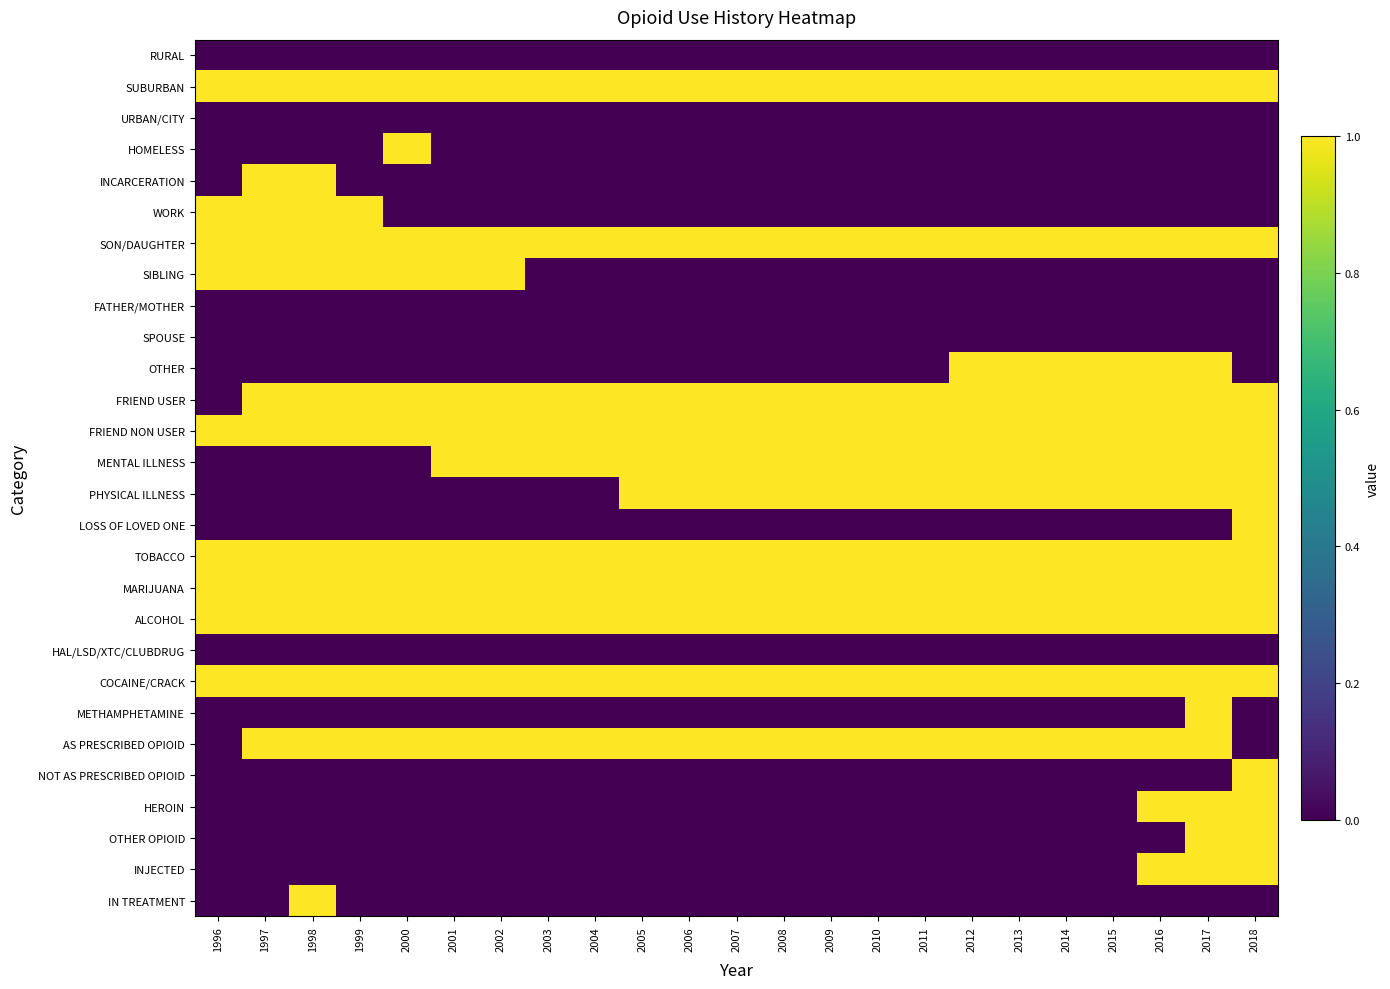

Reading left to right, extract all data points from this chart.

RURAL: 1996=0	1997=0	1998=0	1999=0	2000=0	2001=0	2002=0	2003=0	2004=0	2005=0	2006=0	2007=0	2008=0	2009=0	2010=0	2011=0	2012=0	2013=0	2014=0	2015=0	2016=0	2017=0	2018=0
SUBURBAN: 1996=1	1997=1	1998=1	1999=1	2000=1	2001=1	2002=1	2003=1	2004=1	2005=1	2006=1	2007=1	2008=1	2009=1	2010=1	2011=1	2012=1	2013=1	2014=1	2015=1	2016=1	2017=1	2018=1
URBAN/CITY: 1996=0	1997=0	1998=0	1999=0	2000=0	2001=0	2002=0	2003=0	2004=0	2005=0	2006=0	2007=0	2008=0	2009=0	2010=0	2011=0	2012=0	2013=0	2014=0	2015=0	2016=0	2017=0	2018=0
HOMELESS: 1996=0	1997=0	1998=0	1999=0	2000=1	2001=0	2002=0	2003=0	2004=0	2005=0	2006=0	2007=0	2008=0	2009=0	2010=0	2011=0	2012=0	2013=0	2014=0	2015=0	2016=0	2017=0	2018=0
INCARCERATION: 1996=0	1997=1	1998=1	1999=0	2000=0	2001=0	2002=0	2003=0	2004=0	2005=0	2006=0	2007=0	2008=0	2009=0	2010=0	2011=0	2012=0	2013=0	2014=0	2015=0	2016=0	2017=0	2018=0
WORK: 1996=1	1997=1	1998=1	1999=1	2000=0	2001=0	2002=0	2003=0	2004=0	2005=0	2006=0	2007=0	2008=0	2009=0	2010=0	2011=0	2012=0	2013=0	2014=0	2015=0	2016=0	2017=0	2018=0
SON/DAUGHTER: 1996=1	1997=1	1998=1	1999=1	2000=1	2001=1	2002=1	2003=1	2004=1	2005=1	2006=1	2007=1	2008=1	2009=1	2010=1	2011=1	2012=1	2013=1	2014=1	2015=1	2016=1	2017=1	2018=1
SIBLING: 1996=1	1997=1	1998=1	1999=1	2000=1	2001=1	2002=1	2003=0	2004=0	2005=0	2006=0	2007=0	2008=0	2009=0	2010=0	2011=0	2012=0	2013=0	2014=0	2015=0	2016=0	2017=0	2018=0
FATHER/MOTHER: 1996=0	1997=0	1998=0	1999=0	2000=0	2001=0	2002=0	2003=0	2004=0	2005=0	2006=0	2007=0	2008=0	2009=0	2010=0	2011=0	2012=0	2013=0	2014=0	2015=0	2016=0	2017=0	2018=0
SPOUSE: 1996=0	1997=0	1998=0	1999=0	2000=0	2001=0	2002=0	2003=0	2004=0	2005=0	2006=0	2007=0	2008=0	2009=0	2010=0	2011=0	2012=0	2013=0	2014=0	2015=0	2016=0	2017=0	2018=0
OTHER: 1996=0	1997=0	1998=0	1999=0	2000=0	2001=0	2002=0	2003=0	2004=0	2005=0	2006=0	2007=0	2008=0	2009=0	2010=0	2011=0	2012=1	2013=1	2014=1	2015=1	2016=1	2017=1	2018=0
FRIEND USER: 1996=0	1997=1	1998=1	1999=1	2000=1	2001=1	2002=1	2003=1	2004=1	2005=1	2006=1	2007=1	2008=1	2009=1	2010=1	2011=1	2012=1	2013=1	2014=1	2015=1	2016=1	2017=1	2018=1
FRIEND NON USER: 1996=1	1997=1	1998=1	1999=1	2000=1	2001=1	2002=1	2003=1	2004=1	2005=1	2006=1	2007=1	2008=1	2009=1	2010=1	2011=1	2012=1	2013=1	2014=1	2015=1	2016=1	2017=1	2018=1
MENTAL ILLNESS: 1996=0	1997=0	1998=0	1999=0	2000=0	2001=1	2002=1	2003=1	2004=1	2005=1	2006=1	2007=1	2008=1	2009=1	2010=1	2011=1	2012=1	2013=1	2014=1	2015=1	2016=1	2017=1	2018=1
PHYSICAL ILLNESS: 1996=0	1997=0	1998=0	1999=0	2000=0	2001=0	2002=0	2003=0	2004=0	2005=1	2006=1	2007=1	2008=1	2009=1	2010=1	2011=1	2012=1	2013=1	2014=1	2015=1	2016=1	2017=1	2018=1
LOSS OF LOVED ONE: 1996=0	1997=0	1998=0	1999=0	2000=0	2001=0	2002=0	2003=0	2004=0	2005=0	2006=0	2007=0	2008=0	2009=0	2010=0	2011=0	2012=0	2013=0	2014=0	2015=0	2016=0	2017=0	2018=1
TOBACCO: 1996=1	1997=1	1998=1	1999=1	2000=1	2001=1	2002=1	2003=1	2004=1	2005=1	2006=1	2007=1	2008=1	2009=1	2010=1	2011=1	2012=1	2013=1	2014=1	2015=1	2016=1	2017=1	2018=1
MARIJUANA: 1996=1	1997=1	1998=1	1999=1	2000=1	2001=1	2002=1	2003=1	2004=1	2005=1	2006=1	2007=1	2008=1	2009=1	2010=1	2011=1	2012=1	2013=1	2014=1	2015=1	2016=1	2017=1	2018=1
ALCOHOL: 1996=1	1997=1	1998=1	1999=1	2000=1	2001=1	2002=1	2003=1	2004=1	2005=1	2006=1	2007=1	2008=1	2009=1	2010=1	2011=1	2012=1	2013=1	2014=1	2015=1	2016=1	2017=1	2018=1
HAL/LSD/XTC/CLUBDRUG: 1996=0	1997=0	1998=0	1999=0	2000=0	2001=0	2002=0	2003=0	2004=0	2005=0	2006=0	2007=0	2008=0	2009=0	2010=0	2011=0	2012=0	2013=0	2014=0	2015=0	2016=0	2017=0	2018=0
COCAINE/CRACK: 1996=1	1997=1	1998=1	1999=1	2000=1	2001=1	2002=1	2003=1	2004=1	2005=1	2006=1	2007=1	2008=1	2009=1	2010=1	2011=1	2012=1	2013=1	2014=1	2015=1	2016=1	2017=1	2018=1
METHAMPHETAMINE: 1996=0	1997=0	1998=0	1999=0	2000=0	2001=0	2002=0	2003=0	2004=0	2005=0	2006=0	2007=0	2008=0	2009=0	2010=0	2011=0	2012=0	2013=0	2014=0	2015=0	2016=0	2017=1	2018=0
AS PRESCRIBED OPIOID: 1996=0	1997=1	1998=1	1999=1	2000=1	2001=1	2002=1	2003=1	2004=1	2005=1	2006=1	2007=1	2008=1	2009=1	2010=1	2011=1	2012=1	2013=1	2014=1	2015=1	2016=1	2017=1	2018=0
NOT AS PRESCRIBED OPIOID: 1996=0	1997=0	1998=0	1999=0	2000=0	2001=0	2002=0	2003=0	2004=0	2005=0	2006=0	2007=0	2008=0	2009=0	2010=0	2011=0	2012=0	2013=0	2014=0	2015=0	2016=0	2017=0	2018=1
HEROIN: 1996=0	1997=0	1998=0	1999=0	2000=0	2001=0	2002=0	2003=0	2004=0	2005=0	2006=0	2007=0	2008=0	2009=0	2010=0	2011=0	2012=0	2013=0	2014=0	2015=0	2016=1	2017=1	2018=1
OTHER OPIOID: 1996=0	1997=0	1998=0	1999=0	2000=0	2001=0	2002=0	2003=0	2004=0	2005=0	2006=0	2007=0	2008=0	2009=0	2010=0	2011=0	2012=0	2013=0	2014=0	2015=0	2016=0	2017=1	2018=1
INJECTED: 1996=0	1997=0	1998=0	1999=0	2000=0	2001=0	2002=0	2003=0	2004=0	2005=0	2006=0	2007=0	2008=0	2009=0	2010=0	2011=0	2012=0	2013=0	2014=0	2015=0	2016=1	2017=1	2018=1
IN TREATMENT: 1996=0	1997=0	1998=1	1999=0	2000=0	2001=0	2002=0	2003=0	2004=0	2005=0	2006=0	2007=0	2008=0	2009=0	2010=0	2011=0	2012=0	2013=0	2014=0	2015=0	2016=0	2017=0	2018=0